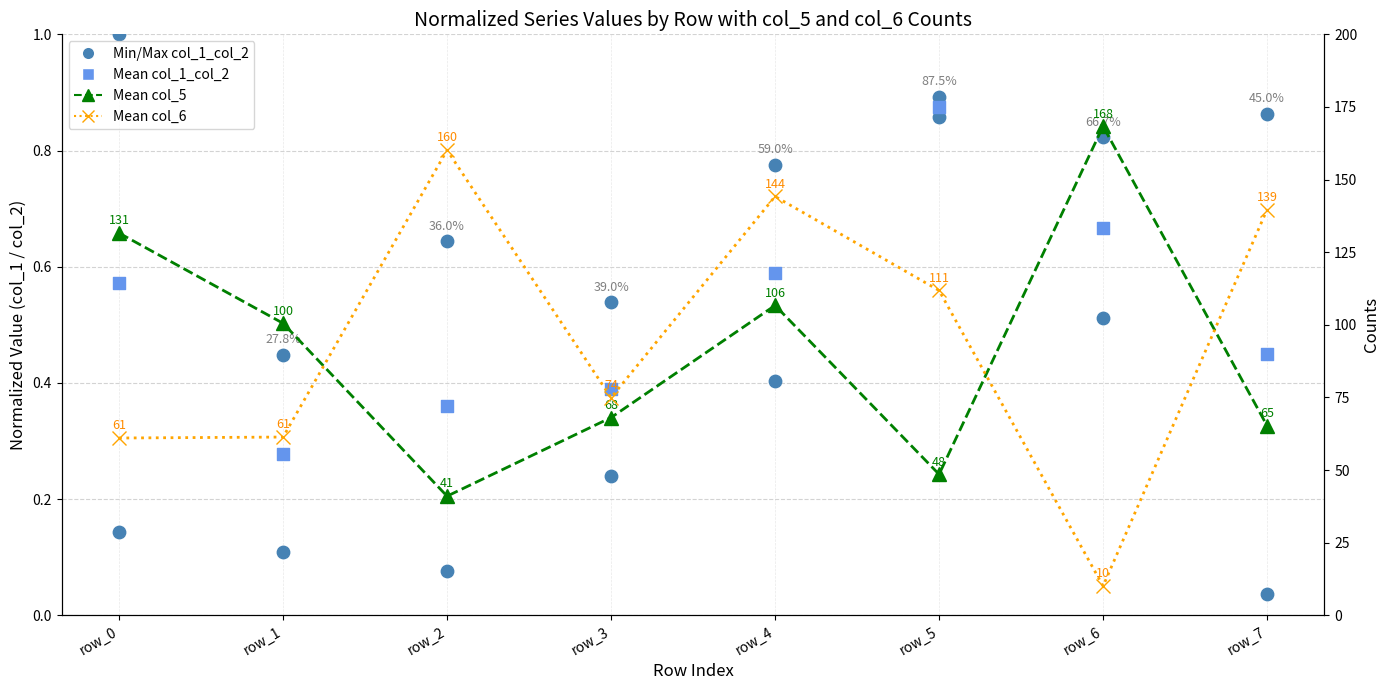

Is the value of Mean col_5 at row_2 greater than the value of Mean col_1_col_2 at row_0?

Yes